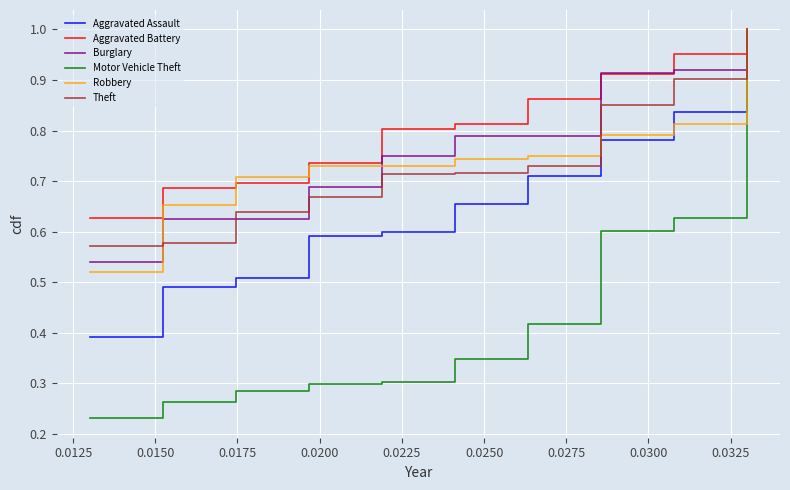

Which series has the largest total across all categories?

Aggravated Battery